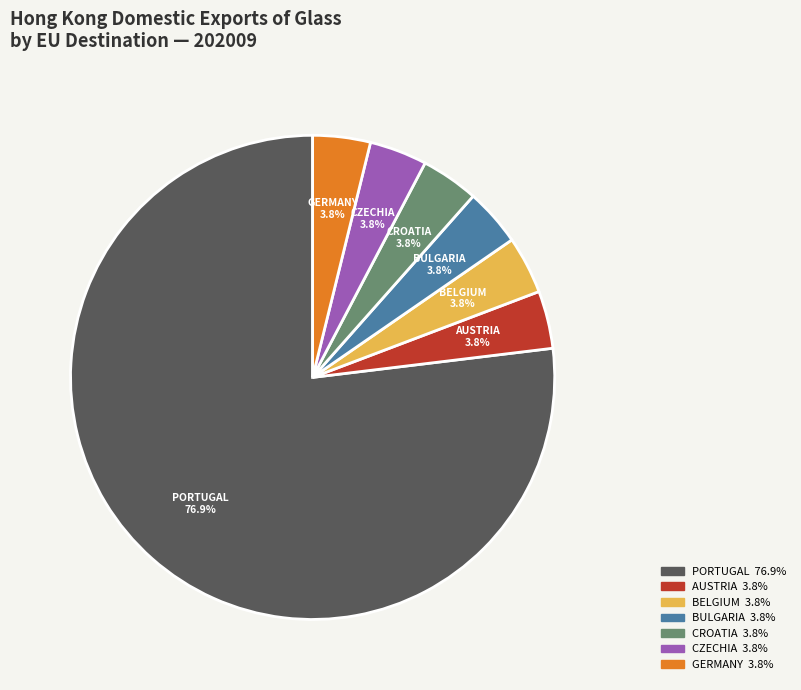

Is there a majority slice in this chart?

Yes